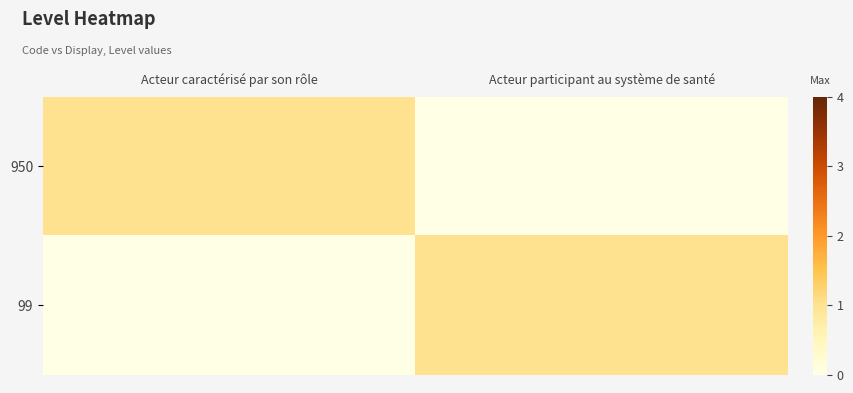

Reading left to right, what are all the values shown in this chart?

950: Acteur caractérisé par son rôle=1	Acteur participant au système de santé=0
99: Acteur caractérisé par son rôle=0	Acteur participant au système de santé=1